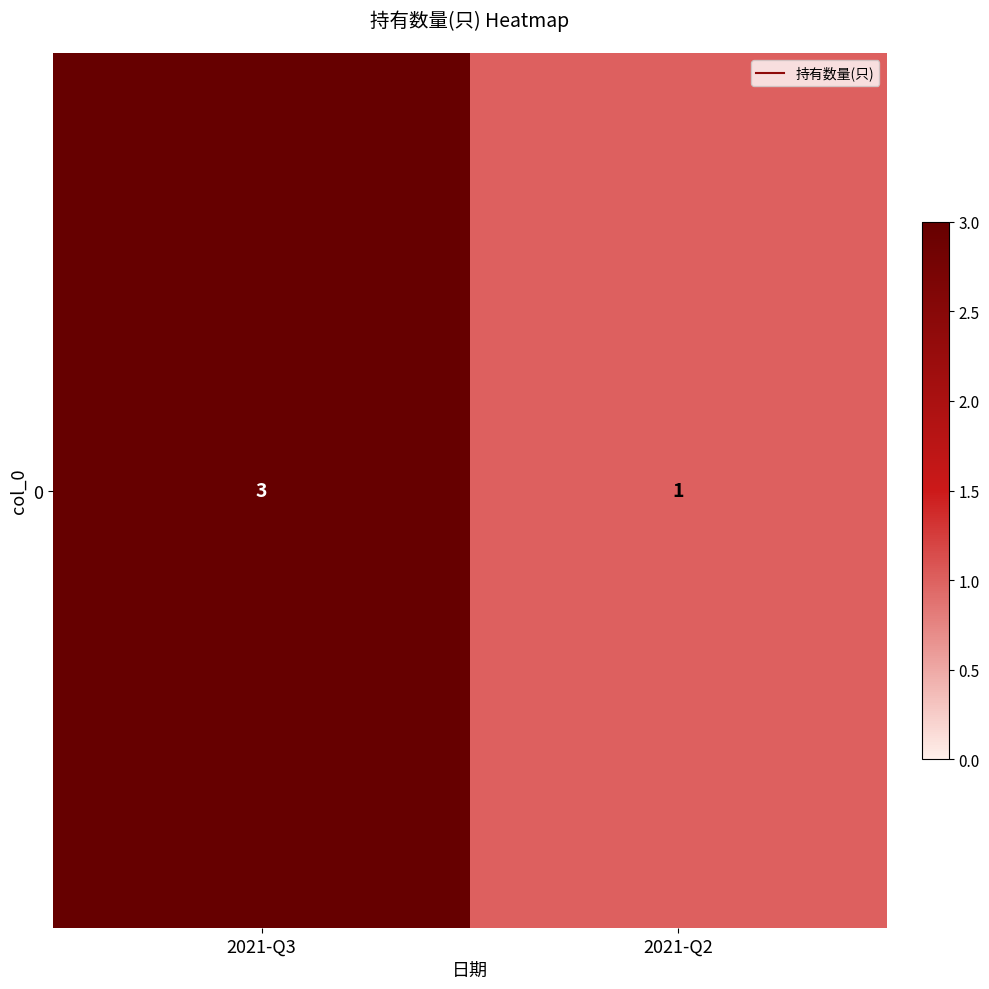

What is the sum of all values?

4